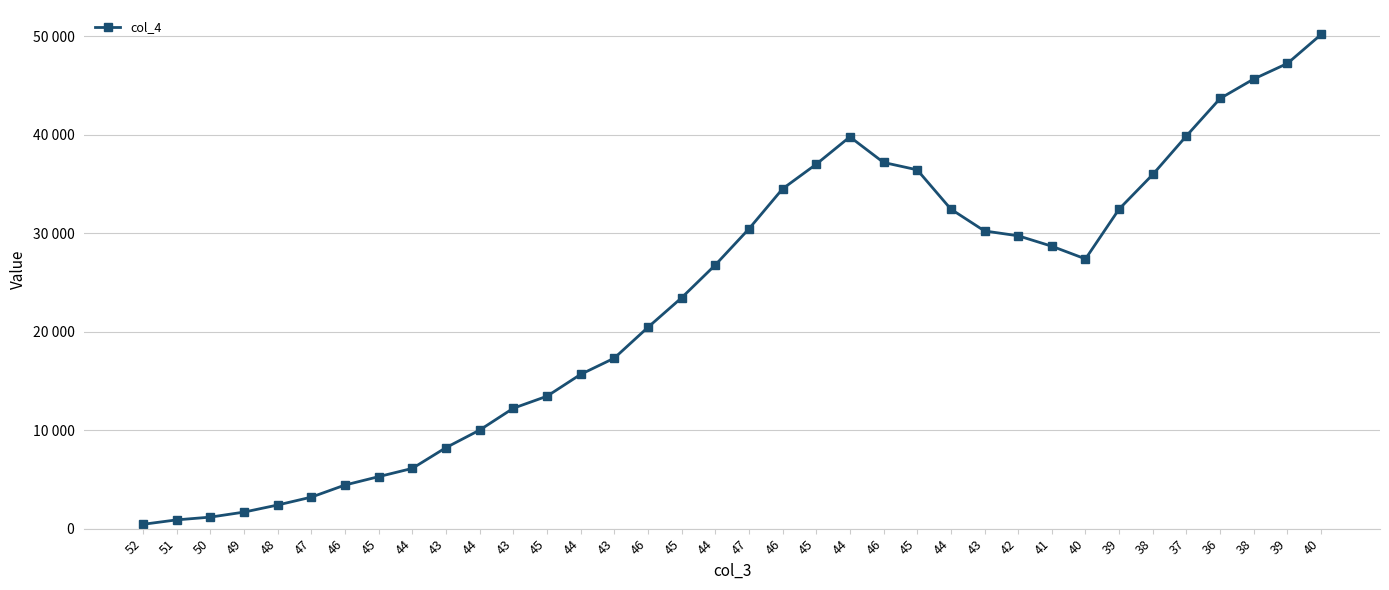

What is the change in value from 43 to 45?

+1220